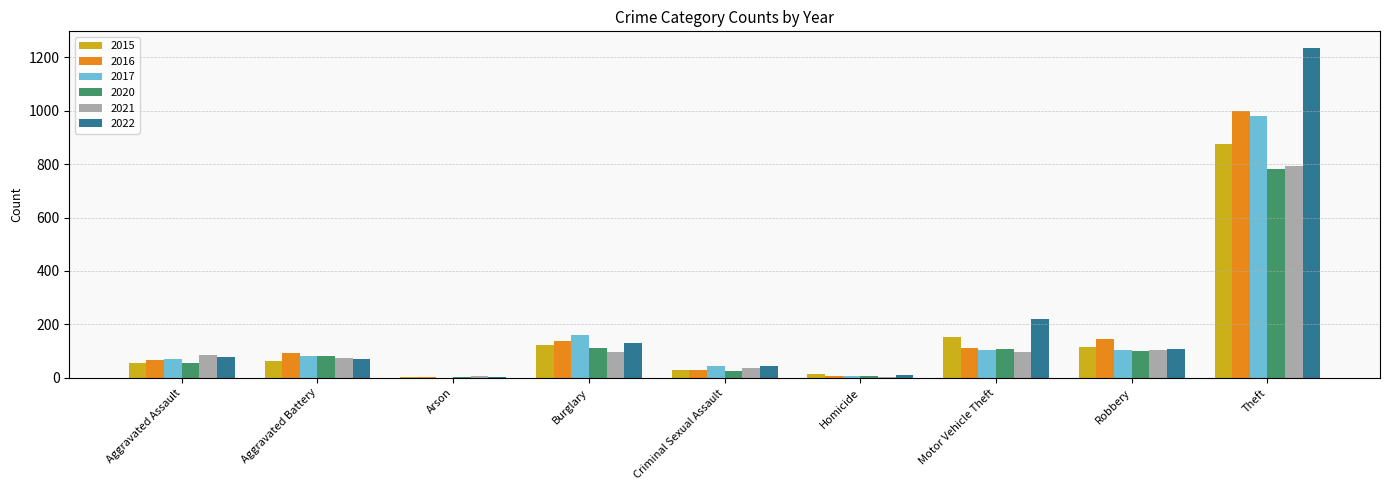

True or false: 2016 has a value of 139 at Burglary.

True